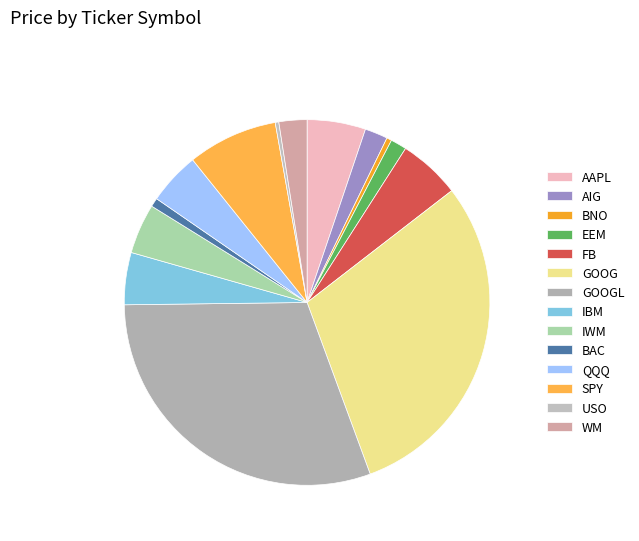

How many segments does this pie chart have?

14